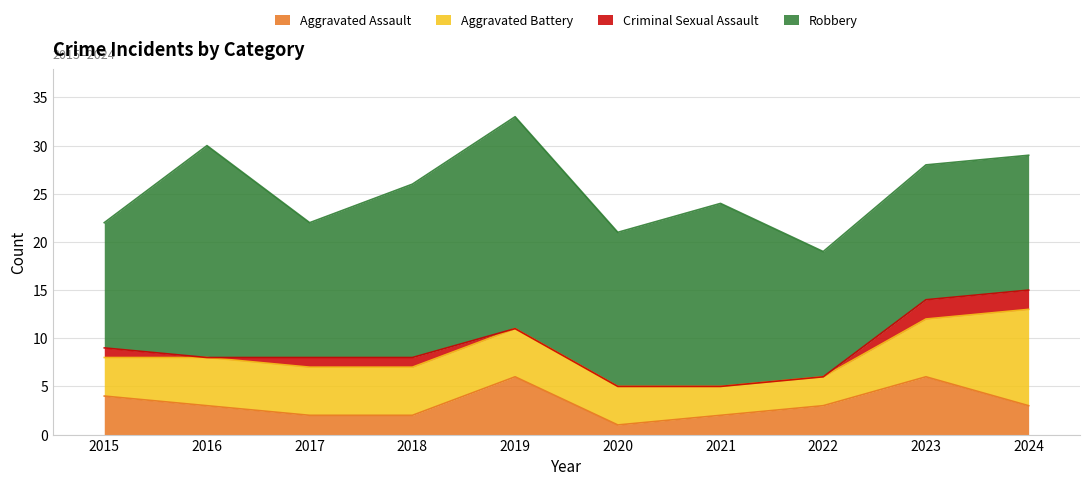

Which series has the largest total across all categories?

Robbery